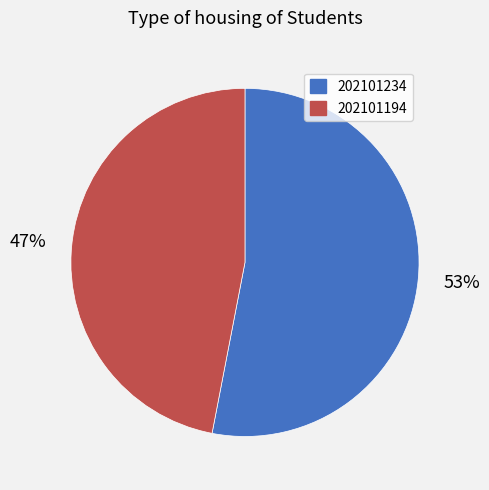

To the nearest percent, what is the difference between the 202101194 and 202101234 slice percentages?

6%